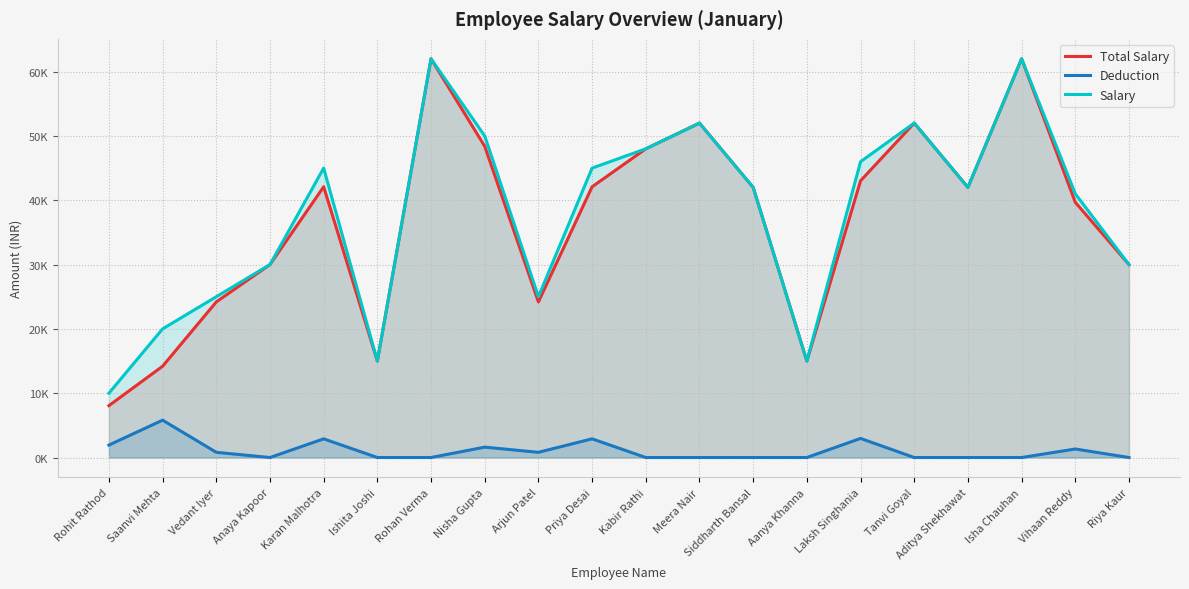

What are all the series names shown in the legend?

Total Salary, Deduction, Salary